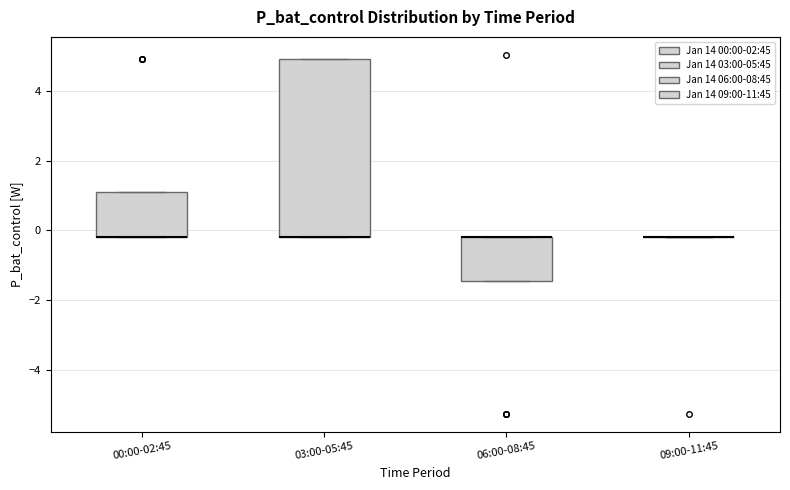

Where is the upper edge of the box for 06:00-08:45 on the y-axis? The values are not printed on the chart, so give them approximately, as read against the axis.

-0.2